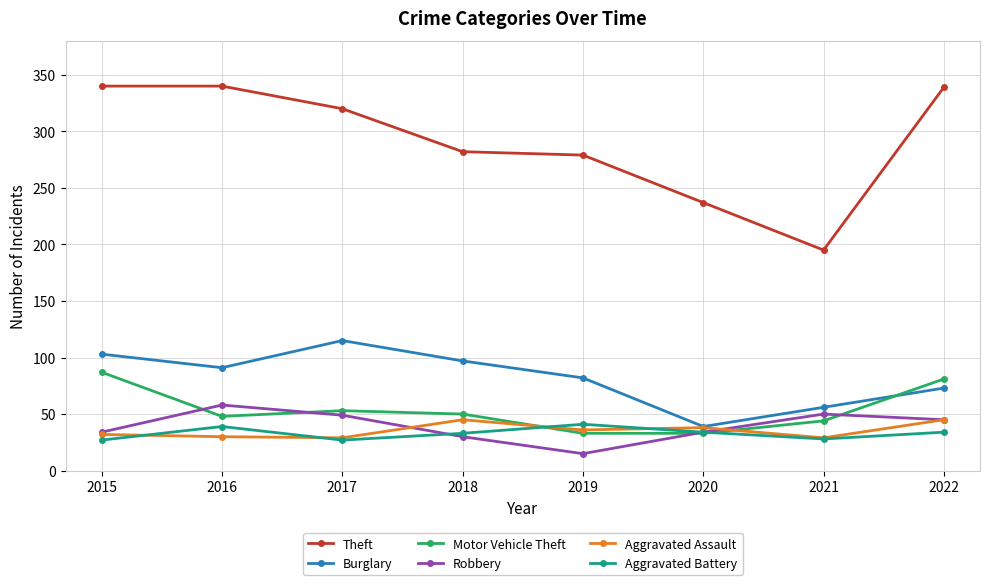

What is the value of the Robbery point at the 8th from the left?

45